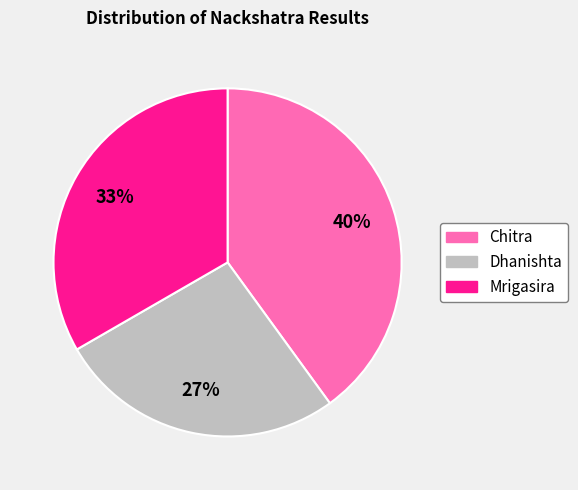

Combined, do Dhanishta and Mrigasira account for over 50%?

Yes